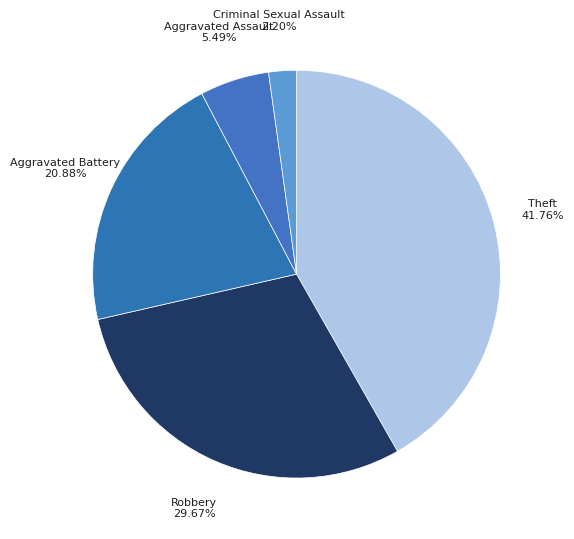

Is it true that Aggravated Assault is 1% of the pie?

False